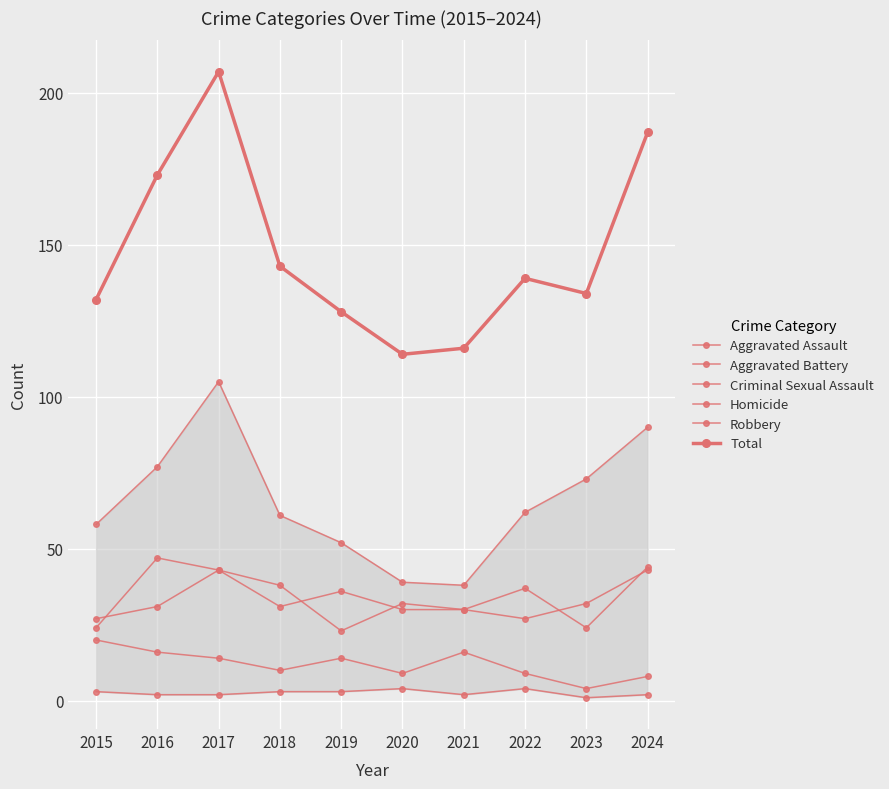

Reading right to left, list all the values displayed in this chart.

Aggravated Assault: 2024=43	2023=32	2022=27	2021=30	2020=30	2019=36	2018=31	2017=43	2016=47	2015=24
Aggravated Battery: 2024=44	2023=24	2022=37	2021=30	2020=32	2019=23	2018=38	2017=43	2016=31	2015=27
Criminal Sexual Assault: 2024=8	2023=4	2022=9	2021=16	2020=9	2019=14	2018=10	2017=14	2016=16	2015=20
Homicide: 2024=2	2023=1	2022=4	2021=2	2020=4	2019=3	2018=3	2017=2	2016=2	2015=3
Robbery: 2024=90	2023=73	2022=62	2021=38	2020=39	2019=52	2018=61	2017=105	2016=77	2015=58
Total: 2024=187	2023=134	2022=139	2021=116	2020=114	2019=128	2018=143	2017=207	2016=173	2015=132